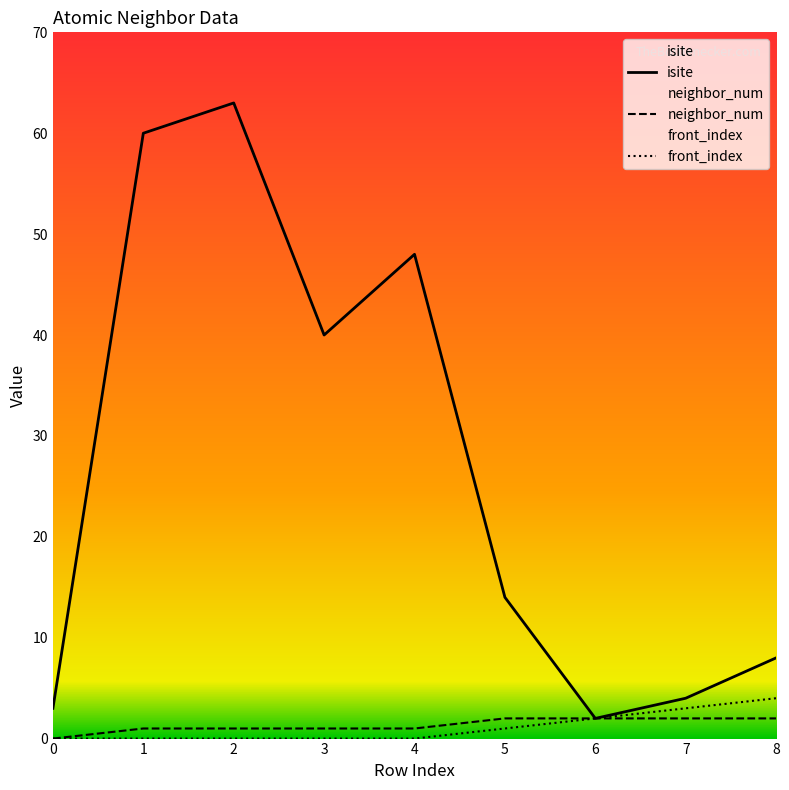

What is the maximum value shown in the chart?

63